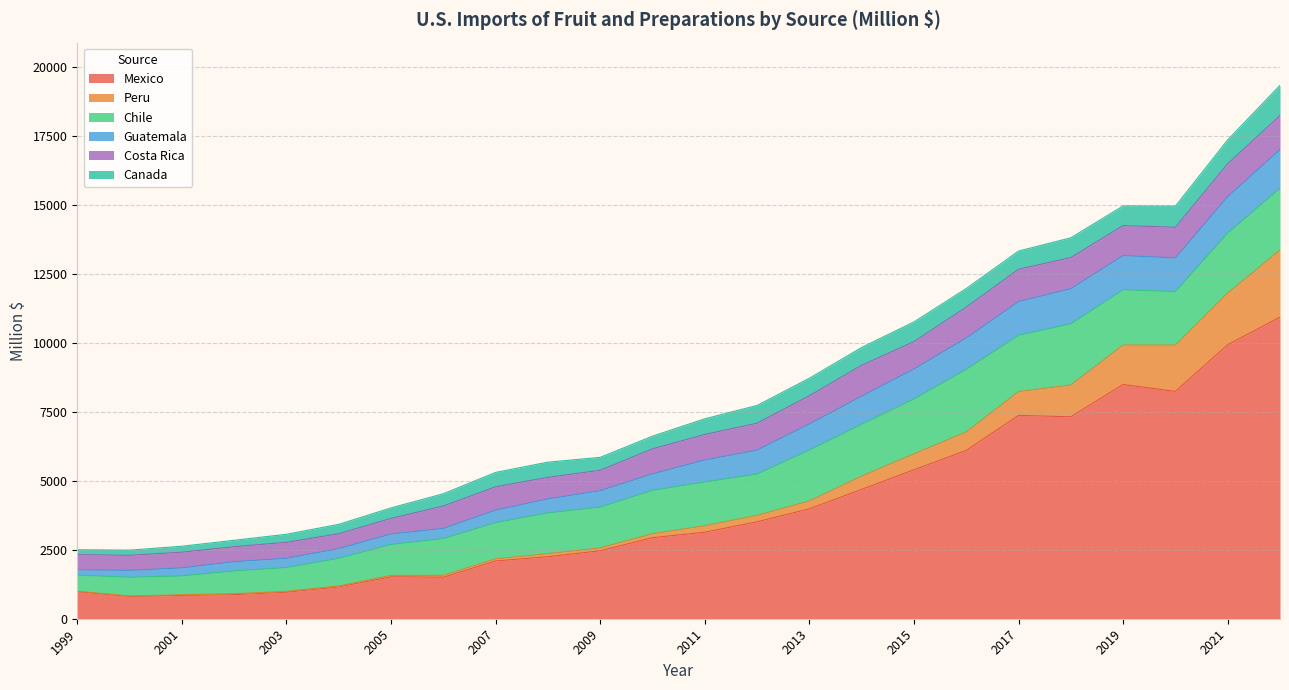

What are all the series names shown in the legend?

Mexico, Peru, Chile, Guatemala, Costa Rica, Canada